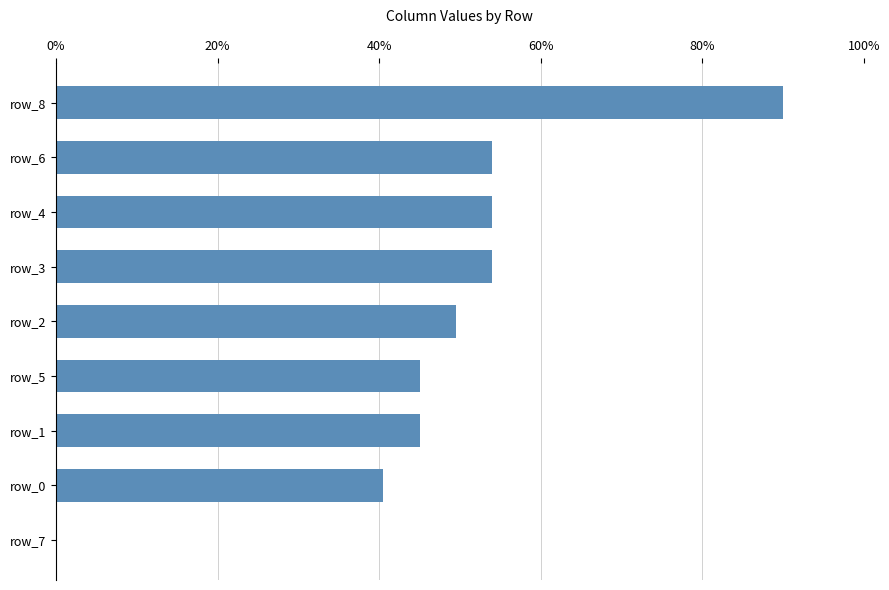

Reading bottom to top, transcribe all the data shown in this chart.

row_7=0.0	row_0=40.5	row_1=45.0	row_5=45.0	row_2=49.5	row_3=54.0	row_4=54.0	row_6=54.0	row_8=90.0